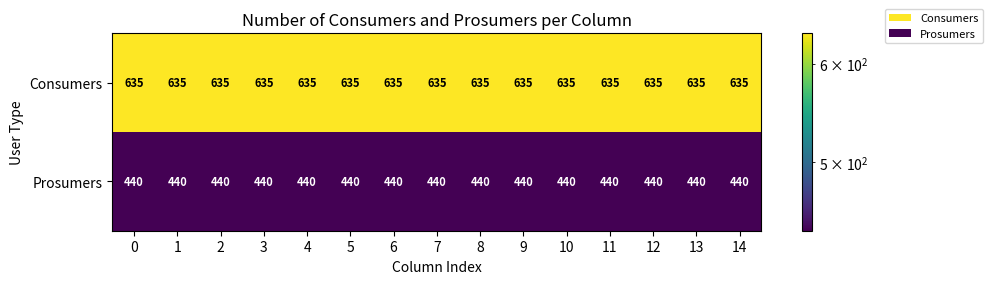

What is the minimum value shown in the chart?

440